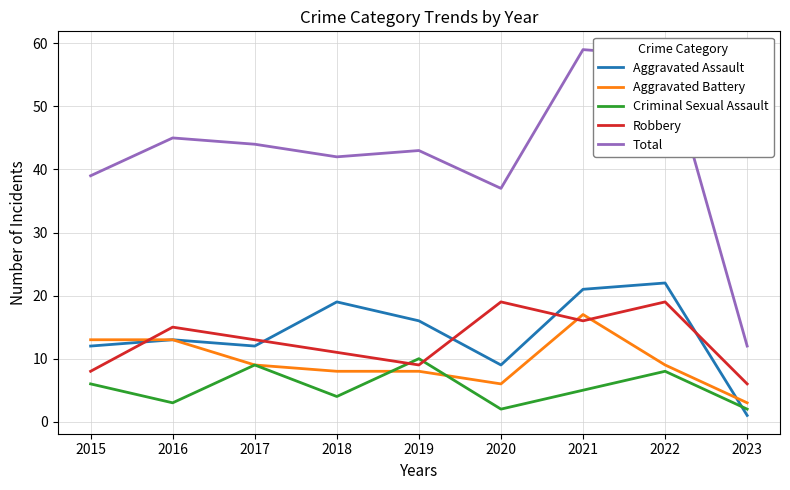

Which series changed the most between 2016 and 2023?

Total